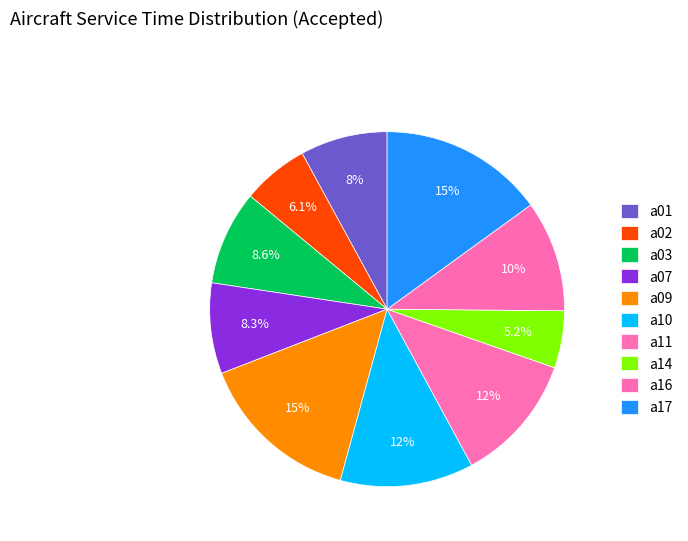

Count the number of slices in the pie.

10